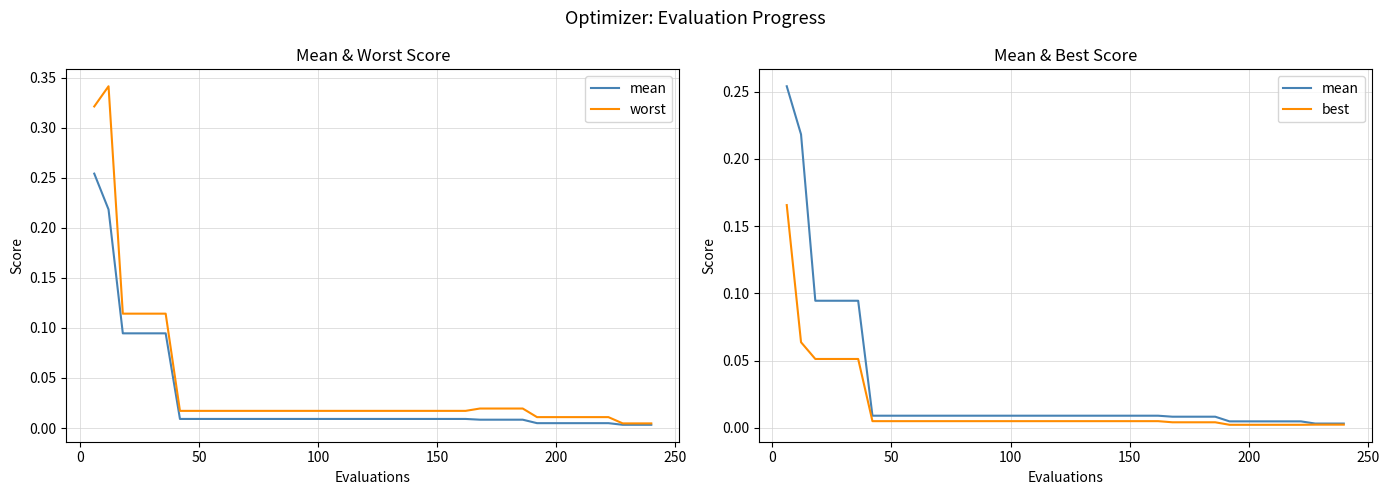

What is the label of the 16th point from the right?

24